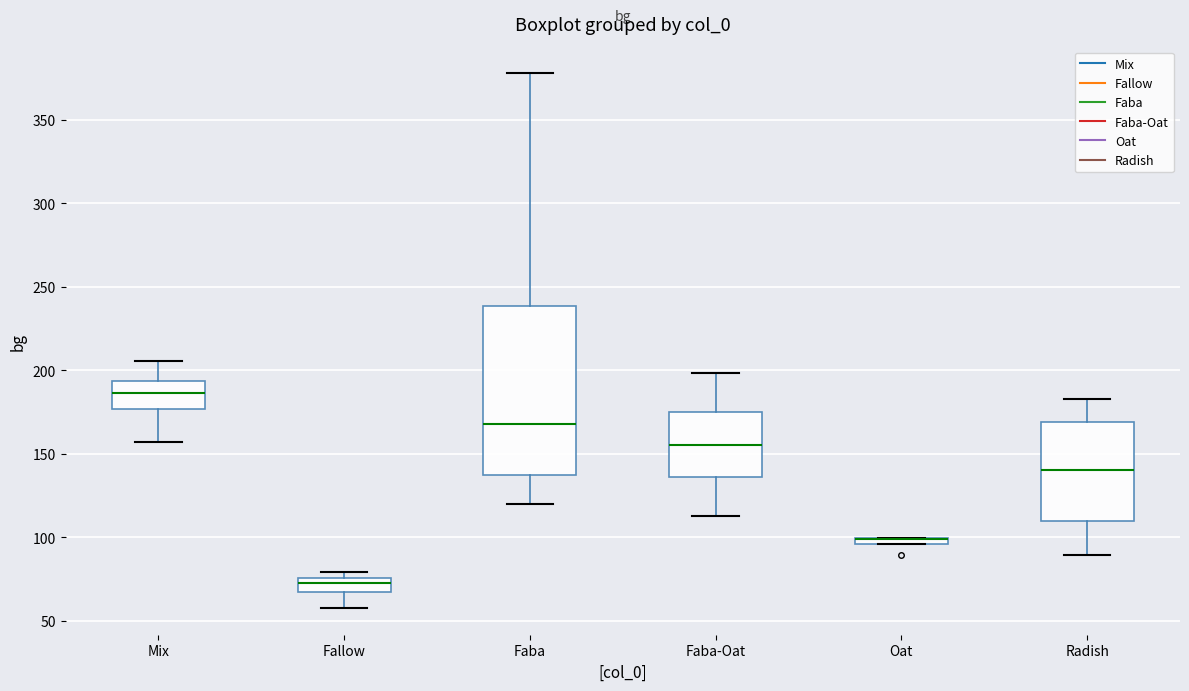

Which box is the tallest, from its lower edge to its upper edge?

Faba